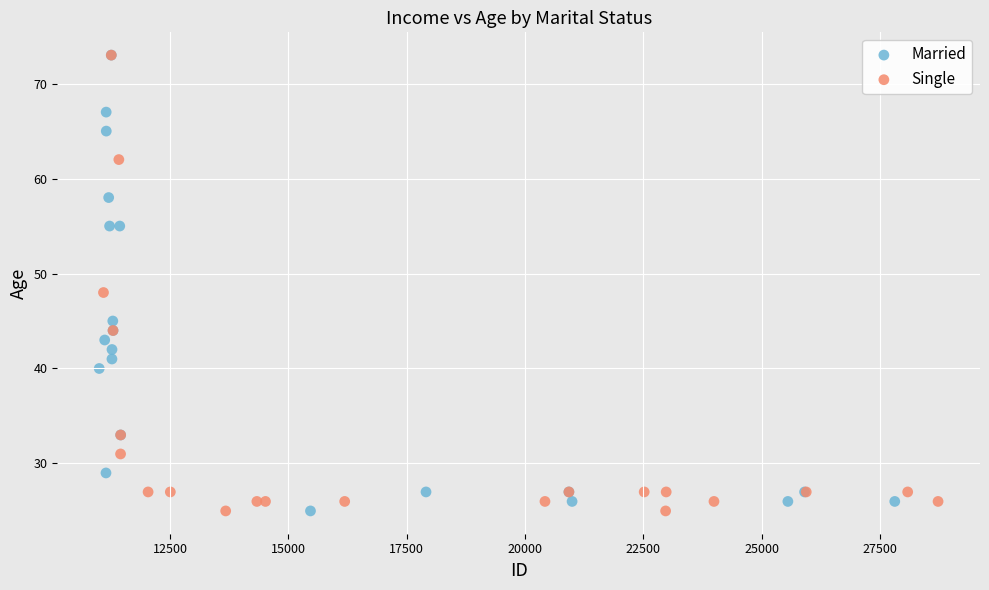

What are all the series names shown in the legend?

Married, Single